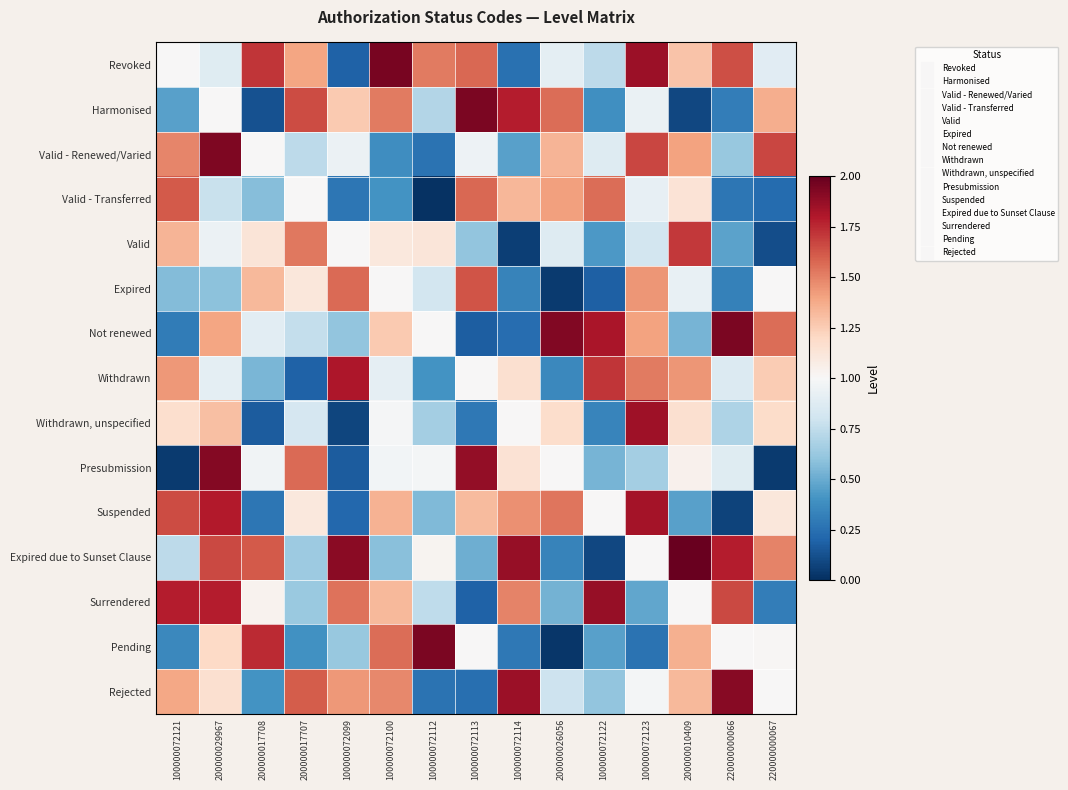

At how many categories does at least one series exceed 0?

15